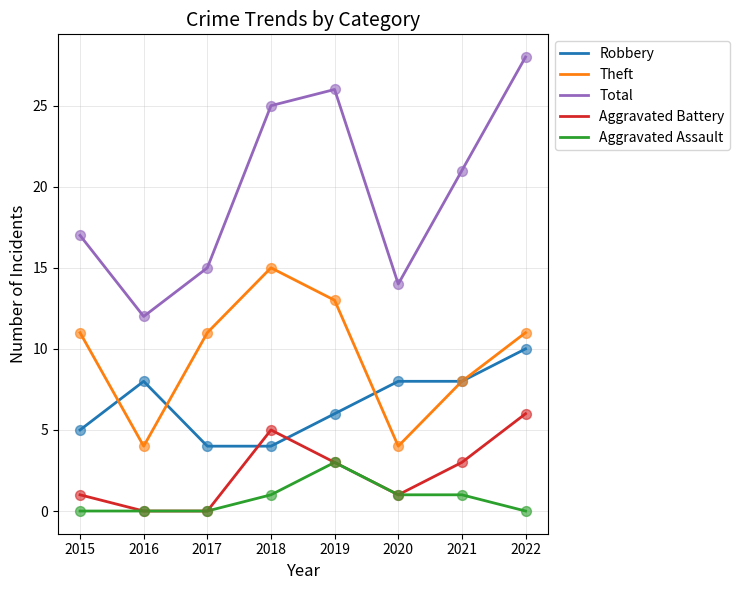

What are all the series names shown in the legend?

Robbery, Theft, Total, Aggravated Battery, Aggravated Assault